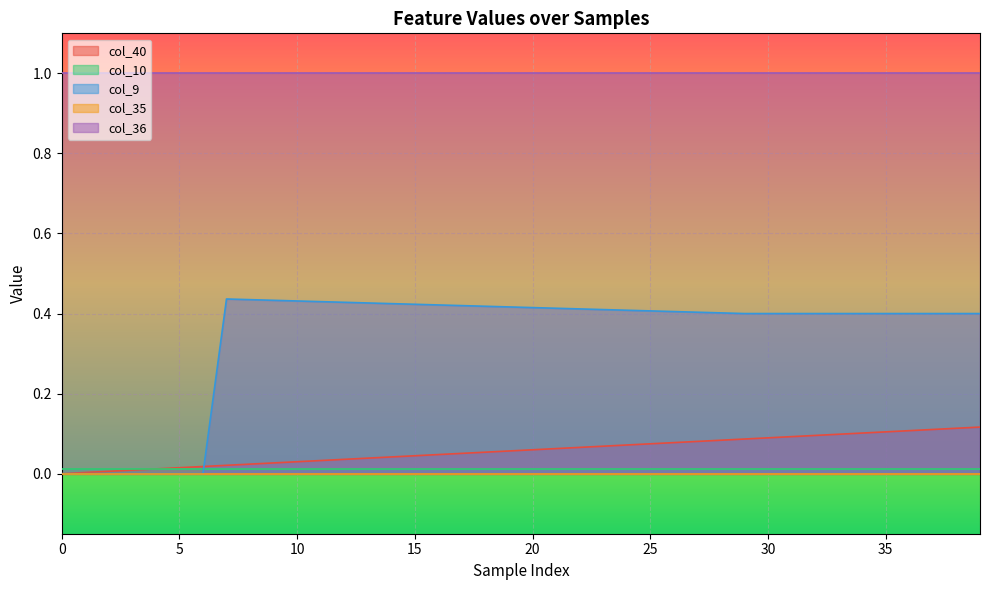

Is the value of col_35 at 38 greater than the value of col_10 at 19?

No